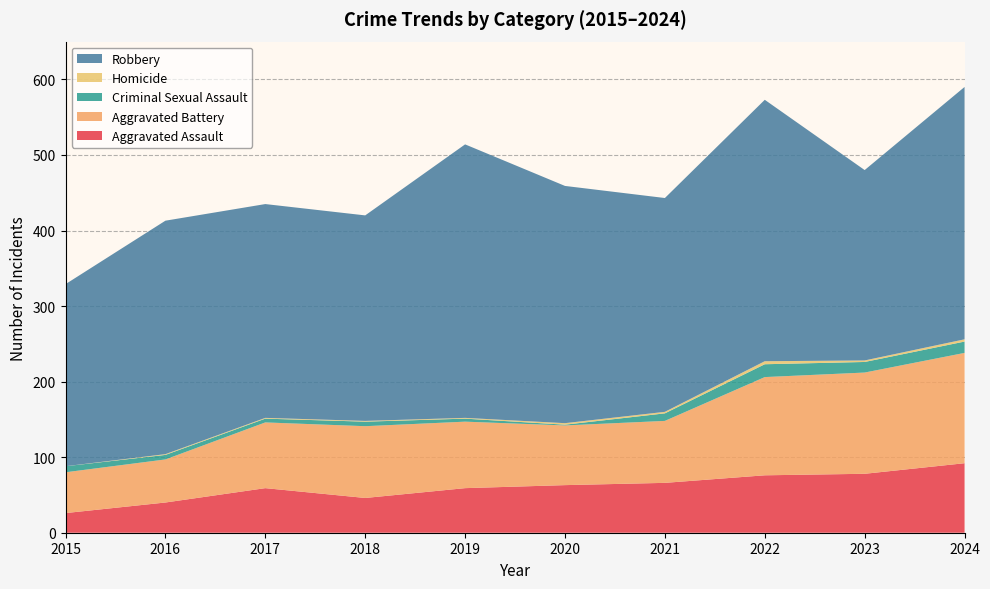

Reading left to right, extract all data points from this chart.

Aggravated Assault: 26	40	59	46	59	63	66	76	78	92
Aggravated Battery: 54	57	87	95	88	79	82	130	134	146
Criminal Sexual Assault: 8	6	5	6	4	1	10	17	14	15
Homicide: 0	1	1	1	1	2	2	4	2	3
Robbery: 241	309	283	272	362	314	283	346	252	334